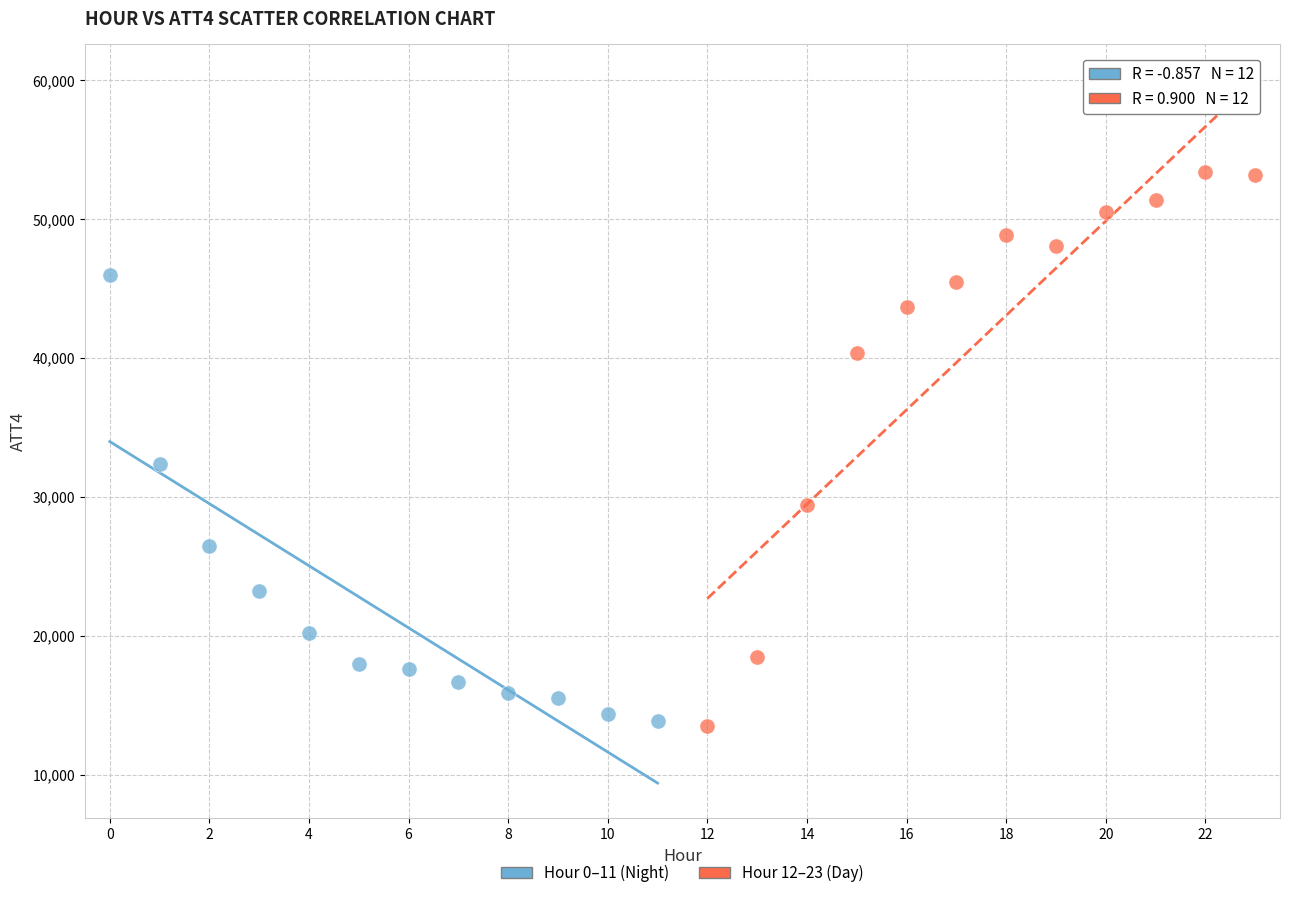

What are all the series names shown in the legend?

Hour 0–11 (Night), Hour 12–23 (Day)